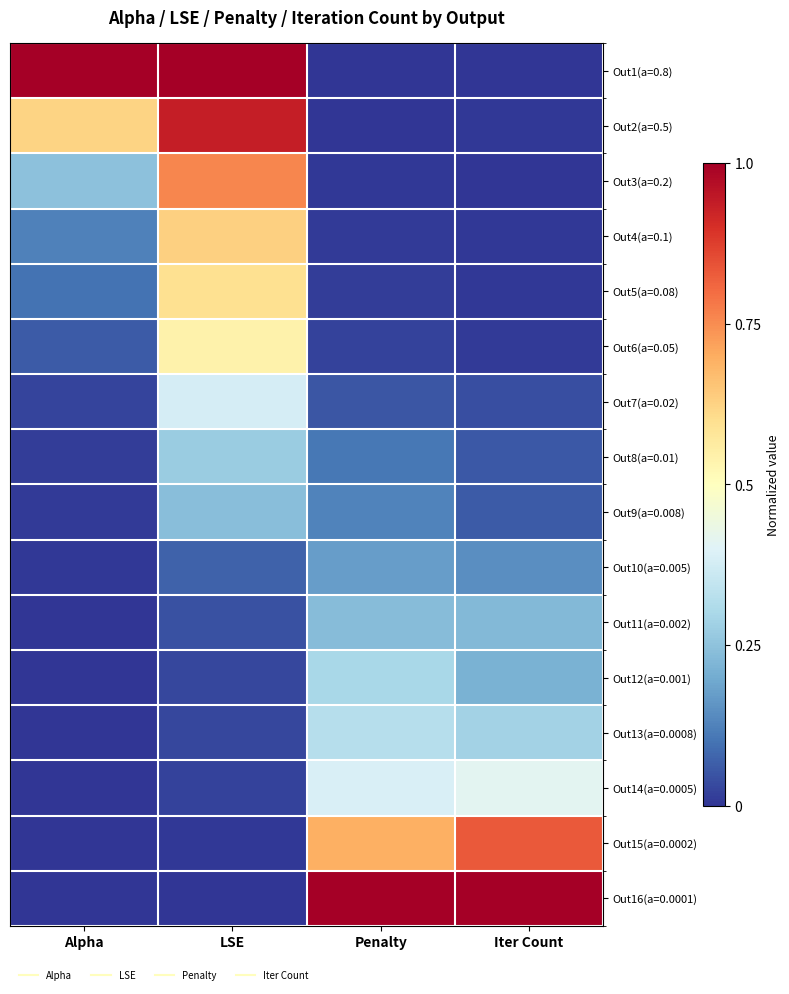

Which label corresponds to the largest value in the chart?

Alpha